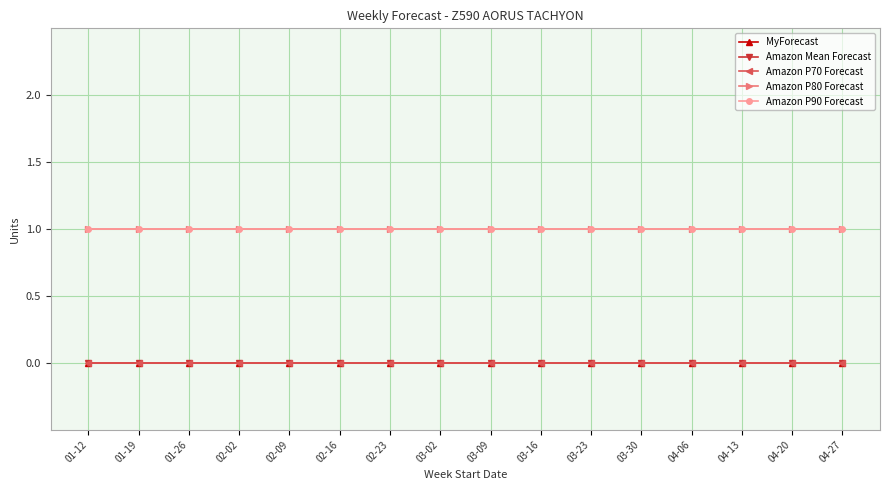

Does the chart have visible grid lines?

Yes